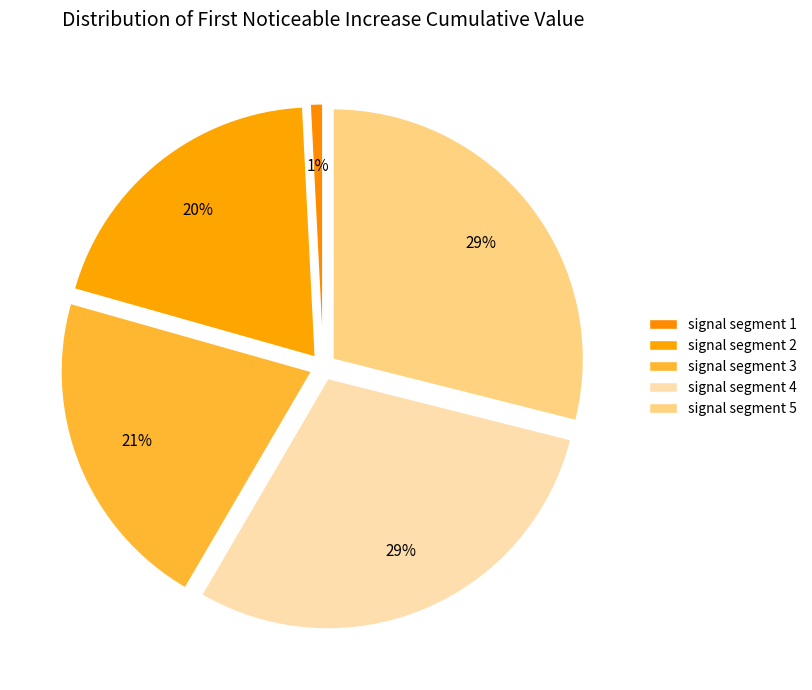

How many slices are in this pie chart?

5